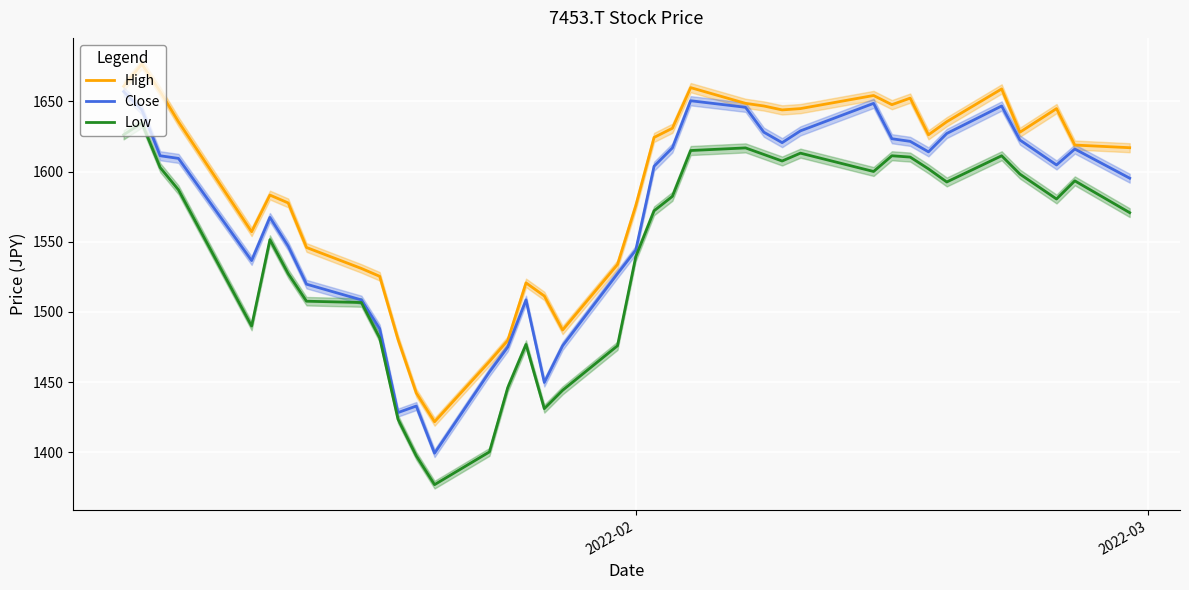

What is the maximum value for Low?

1634.6